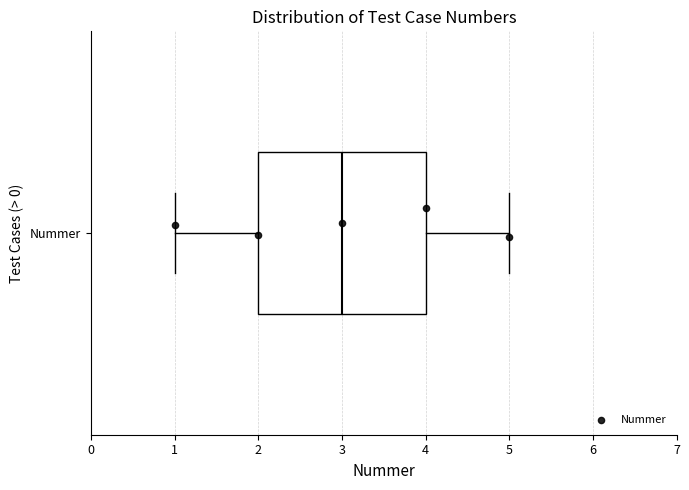

Read this box plot against the x-axis: the position of the median line, the range covered by the box, and the ends of both whiskers. The values are not printed on the chart, so give them approximately, as read against the axis.

median 3, box 2 to 4, whiskers 1 to 5